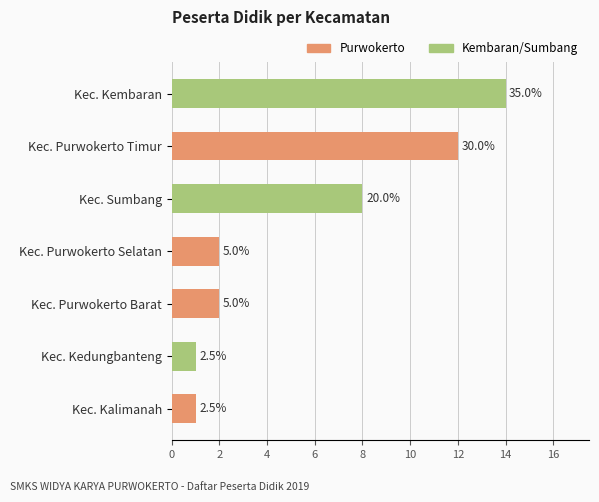

What is the change in value from Kec. Kembaran to Kec. Kedungbanteng?

-13